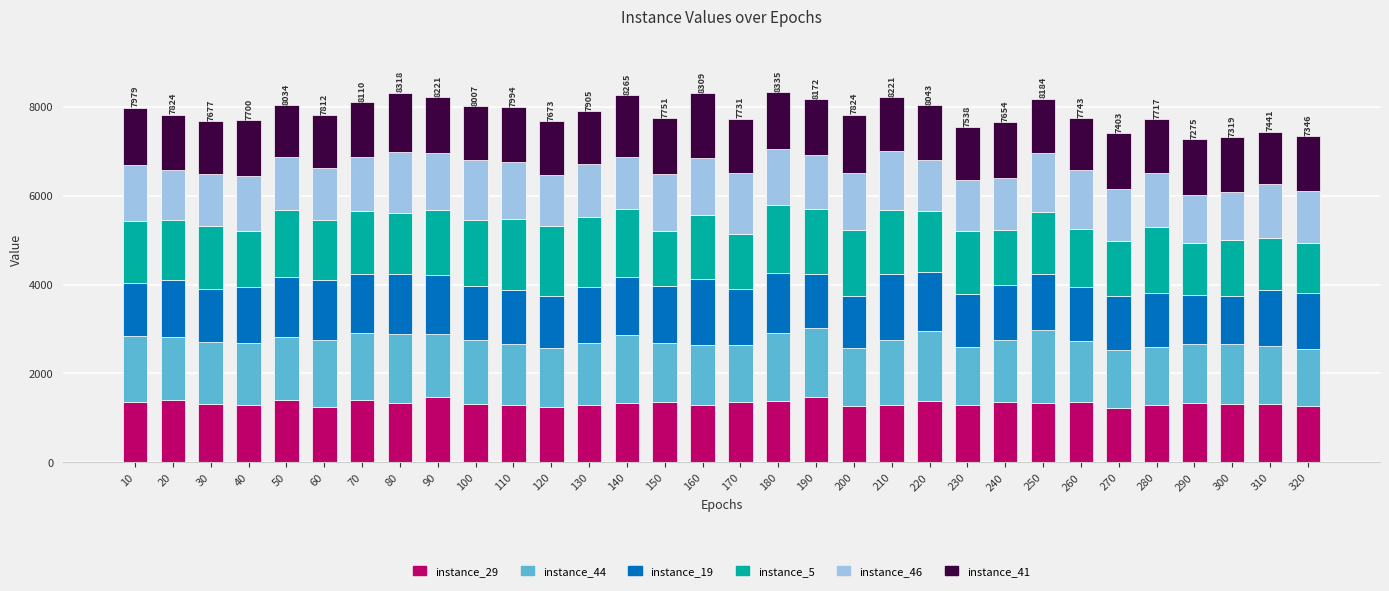

What is the total value across all series at 140?

8265